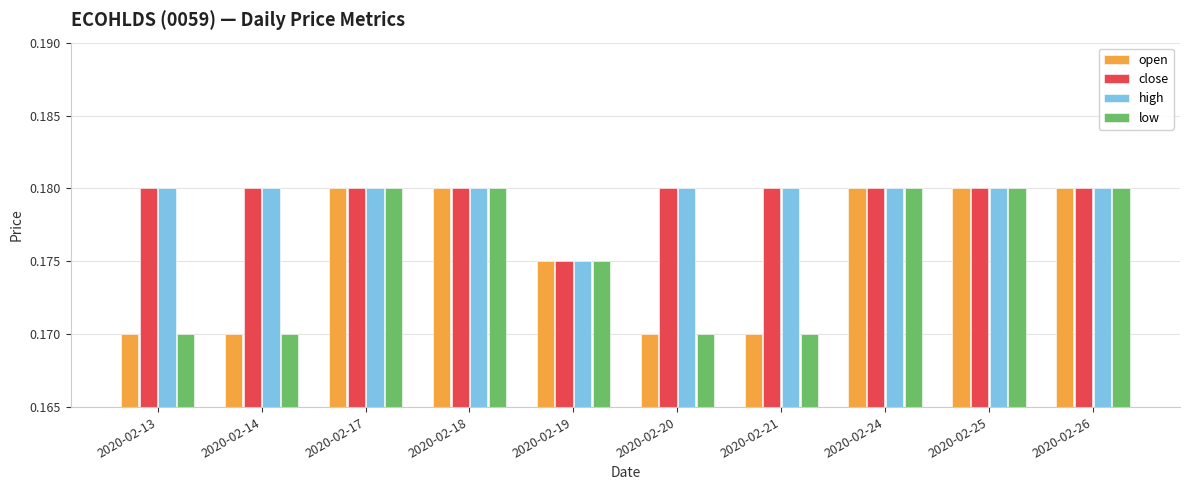

Where is close nearest to the value 0?

2020-02-19